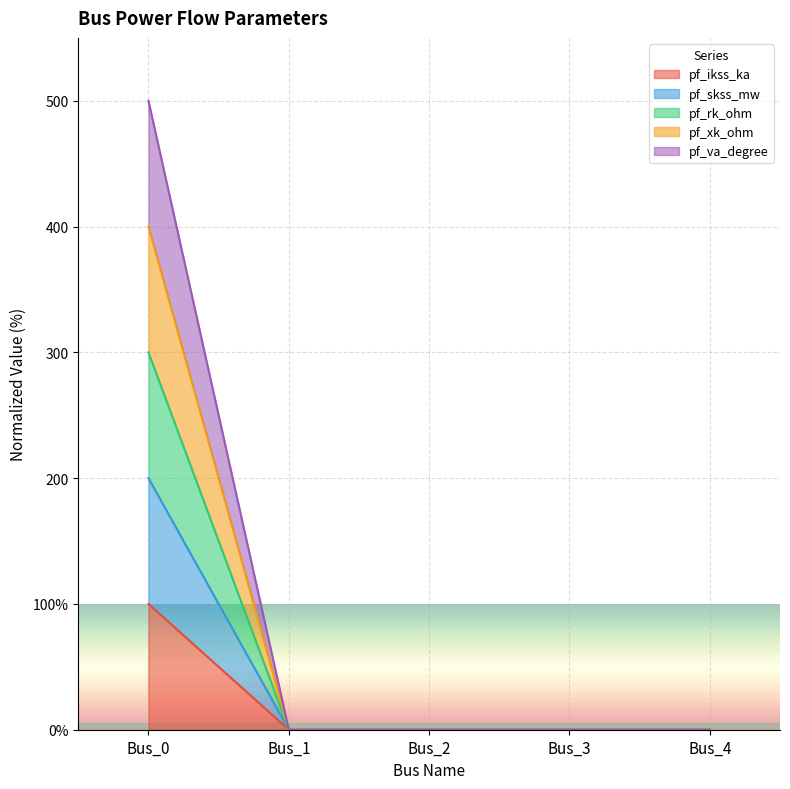

Rank the categories by pf_xk_ohm value from lowest to highest.

Bus_1, Bus_2, Bus_3, Bus_4, Bus_0